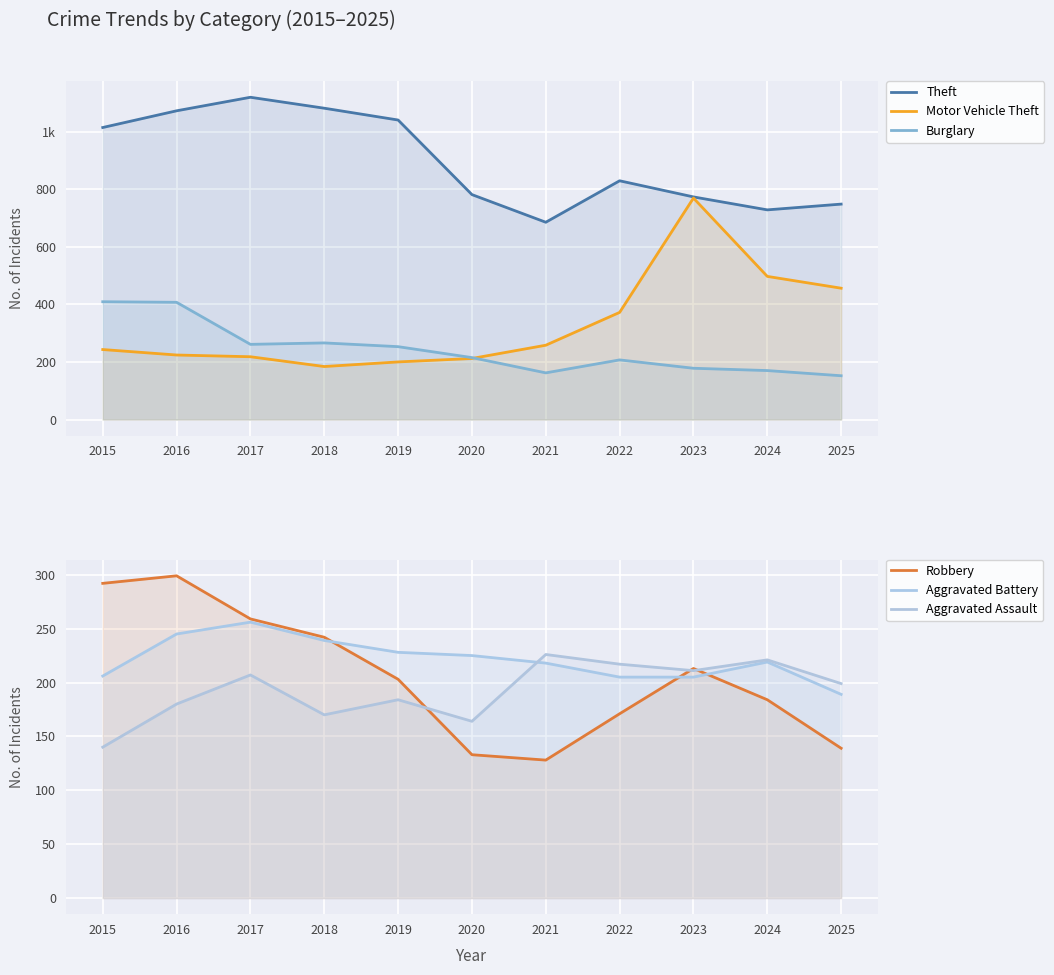

Is the value of Theft at 2020 greater than the value of Aggravated Battery at 2019?

Yes